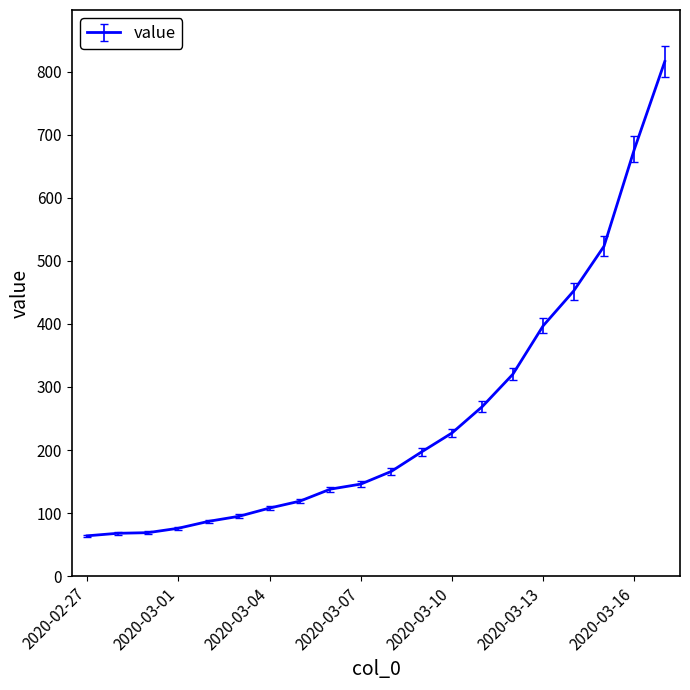

What is the greatest value displayed?

816